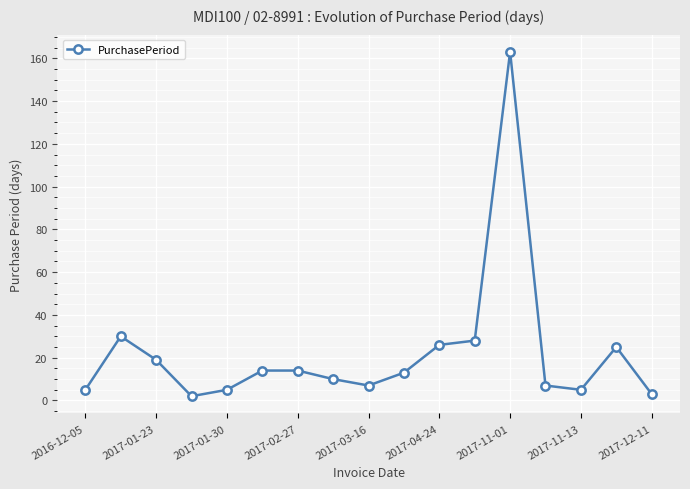

What is the greatest value displayed?

163